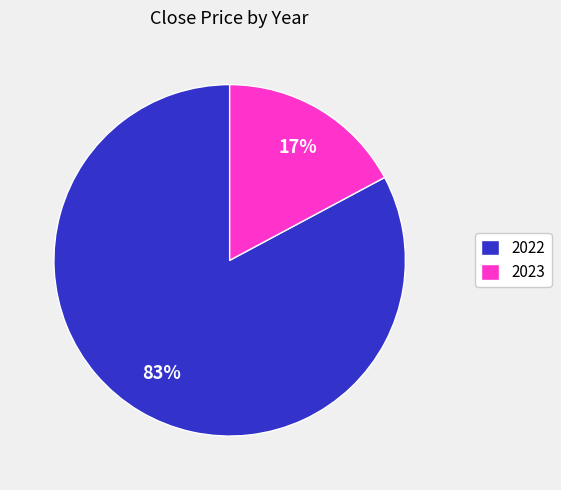

How many slices are in this pie chart?

2